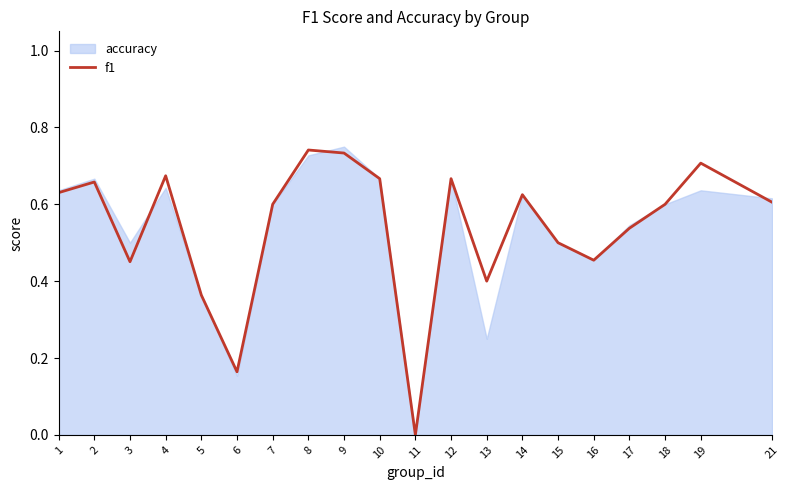

Reading left to right, list all the values displayed in this chart.

1=0.6	2=0.7	3=0.5	4=0.7	5=0.4	6=0.2	7=0.6	8=0.7	9=0.7	10=0.7	11=0.0	12=0.7	13=0.4	14=0.6	15=0.5	16=0.5	17=0.5	18=0.6	19=0.7	21=0.6